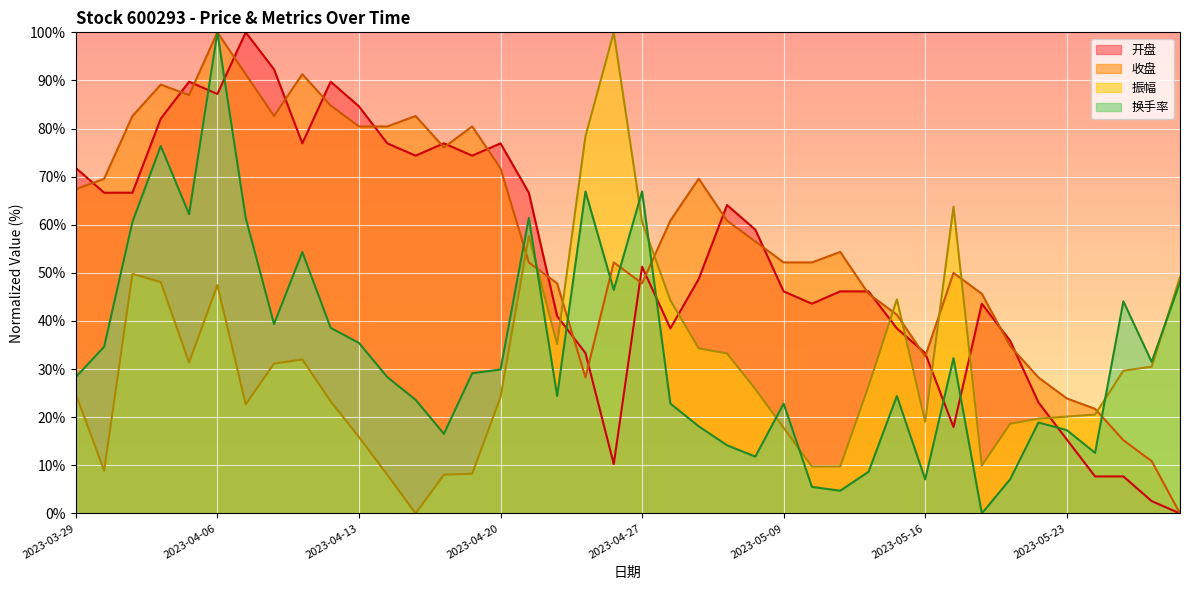

Reading left to right, transcribe all the data shown in this chart.

开盘: 2023-03-29=71.8	2023-03-30=66.7	2023-03-31=66.7	2023-04-03=82.1	2023-04-04=89.7	2023-04-06=87.2	2023-04-07=100.0	2023-04-10=92.3	2023-04-11=76.9	2023-04-12=89.7	2023-04-13=84.6	2023-04-14=76.9	2023-04-17=74.4	2023-04-18=76.9	2023-04-19=74.4	2023-04-20=76.9	2023-04-21=66.7	2023-04-24=41.0	2023-04-25=33.3	2023-04-26=10.3	2023-04-27=51.3	2023-04-28=38.5	2023-05-04=48.7	2023-05-05=64.1	2023-05-08=59.0	2023-05-09=46.2	2023-05-10=43.6	2023-05-11=46.2	2023-05-12=46.2	2023-05-15=38.5	2023-05-16=33.3	2023-05-17=17.9	2023-05-18=43.6	2023-05-19=35.9	2023-05-22=23.1	2023-05-23=15.4	2023-05-24=7.7	2023-05-25=7.7	2023-05-26=2.6	2023-05-29=0.0
收盘: 2023-03-29=67.4	2023-03-30=69.6	2023-03-31=82.6	2023-04-03=89.1	2023-04-04=87.0	2023-04-06=100.0	2023-04-07=91.3	2023-04-10=82.6	2023-04-11=91.3	2023-04-12=84.8	2023-04-13=80.4	2023-04-14=80.4	2023-04-17=82.6	2023-04-18=76.1	2023-04-19=80.4	2023-04-20=71.7	2023-04-21=52.2	2023-04-24=47.8	2023-04-25=28.3	2023-04-26=52.2	2023-04-27=47.8	2023-04-28=60.9	2023-05-04=69.6	2023-05-05=60.9	2023-05-08=56.5	2023-05-09=52.2	2023-05-10=52.2	2023-05-11=54.3	2023-05-12=45.7	2023-05-15=41.3	2023-05-16=32.6	2023-05-17=50.0	2023-05-18=45.7	2023-05-19=34.8	2023-05-22=28.3	2023-05-23=23.9	2023-05-24=21.7	2023-05-25=15.2	2023-05-26=10.9	2023-05-29=0.0
振幅: 2023-03-29=24.8	2023-03-30=8.9	2023-03-31=49.8	2023-04-03=48.1	2023-04-04=31.4	2023-04-06=47.5	2023-04-07=22.7	2023-04-10=31.1	2023-04-11=32.0	2023-04-12=23.3	2023-04-13=15.9	2023-04-14=8.1	2023-04-17=0.0	2023-04-18=8.1	2023-04-19=8.3	2023-04-20=24.2	2023-04-21=57.6	2023-04-24=35.2	2023-04-25=78.4	2023-04-26=100.0	2023-04-27=60.6	2023-04-28=44.3	2023-05-04=34.3	2023-05-05=33.3	2023-05-08=25.8	2023-05-09=17.8	2023-05-10=9.7	2023-05-11=9.7	2023-05-12=26.5	2023-05-15=44.5	2023-05-16=19.1	2023-05-17=63.8	2023-05-18=10.0	2023-05-19=18.6	2023-05-22=19.7	2023-05-23=20.1	2023-05-24=20.6	2023-05-25=29.7	2023-05-26=30.5	2023-05-29=49.2
换手率: 2023-03-29=28.3	2023-03-30=34.6	2023-03-31=60.6	2023-04-03=76.4	2023-04-04=62.2	2023-04-06=100.0	2023-04-07=61.4	2023-04-10=39.4	2023-04-11=54.3	2023-04-12=38.6	2023-04-13=35.4	2023-04-14=28.3	2023-04-17=23.6	2023-04-18=16.5	2023-04-19=29.1	2023-04-20=29.9	2023-04-21=61.4	2023-04-24=24.4	2023-04-25=66.9	2023-04-26=46.5	2023-04-27=66.9	2023-04-28=22.8	2023-05-04=18.1	2023-05-05=14.2	2023-05-08=11.8	2023-05-09=22.8	2023-05-10=5.5	2023-05-11=4.7	2023-05-12=8.7	2023-05-15=24.4	2023-05-16=7.1	2023-05-17=32.3	2023-05-18=0.0	2023-05-19=7.1	2023-05-22=18.9	2023-05-23=17.3	2023-05-24=12.6	2023-05-25=44.1	2023-05-26=31.5	2023-05-29=48.0